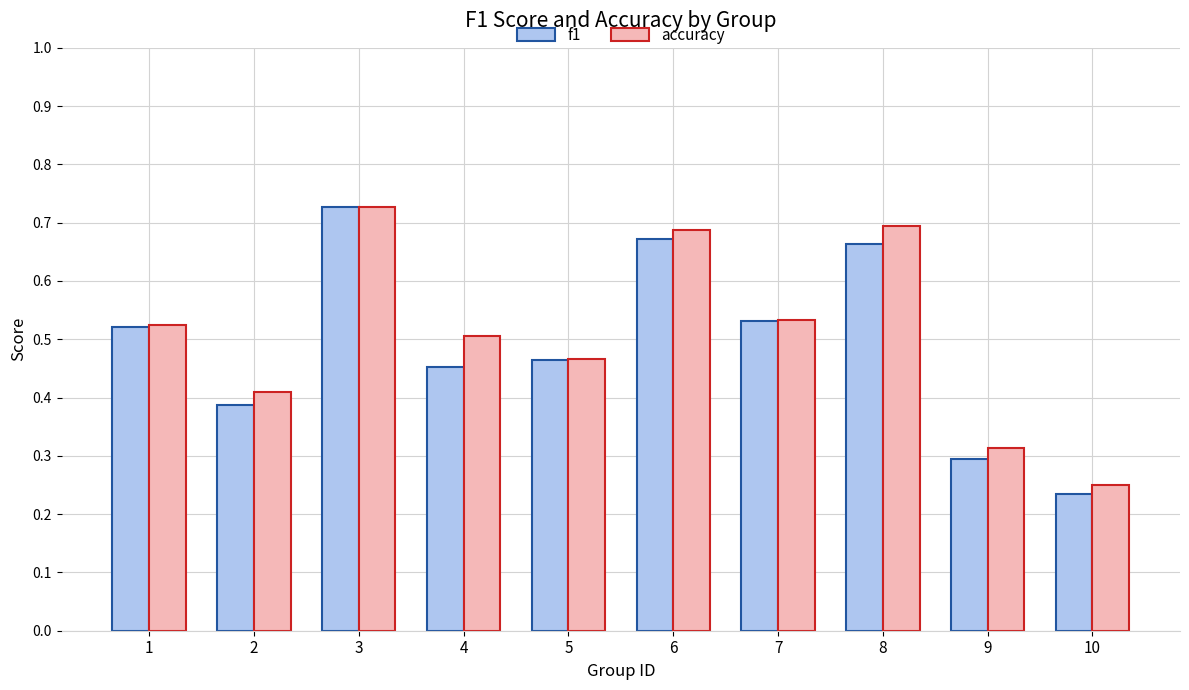

Rank the categories by f1 value from highest to lowest.

3, 6, 8, 7, 1, 5, 4, 2, 9, 10